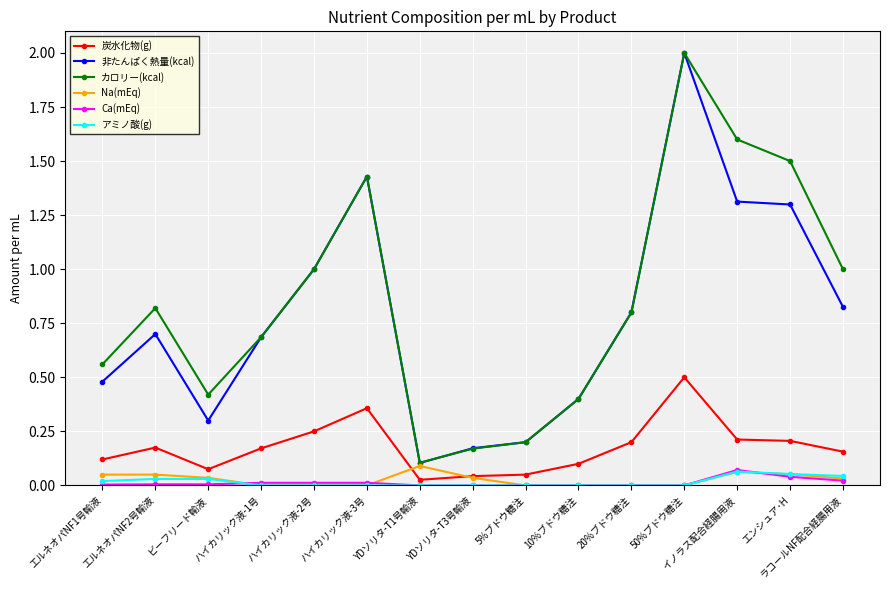

True or false: Ca(mEq) has a value of 0.0 at ラコールNF配合経腸用液.

True